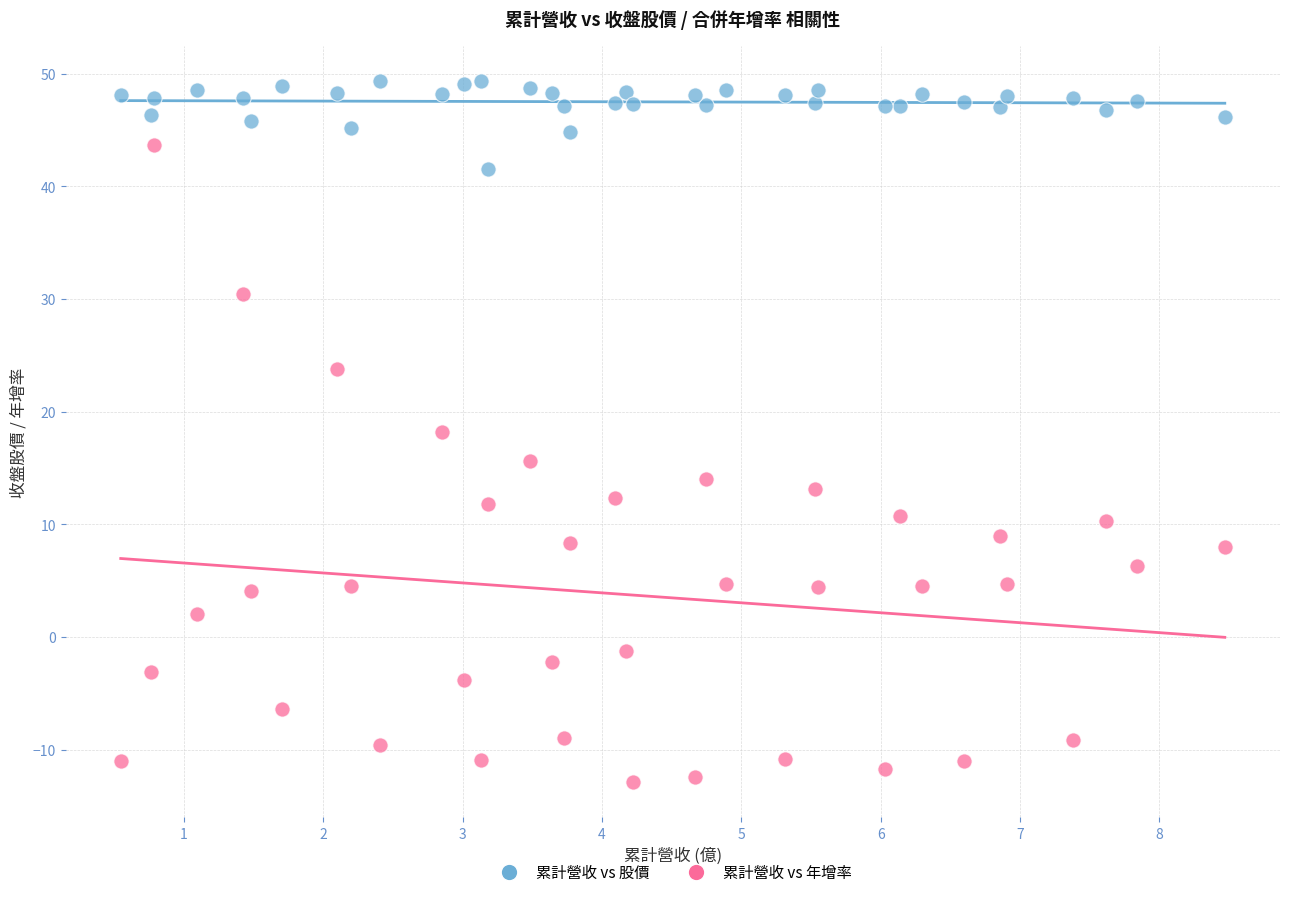

Across all data points, what is the range of X values (max minus min)?

7.9